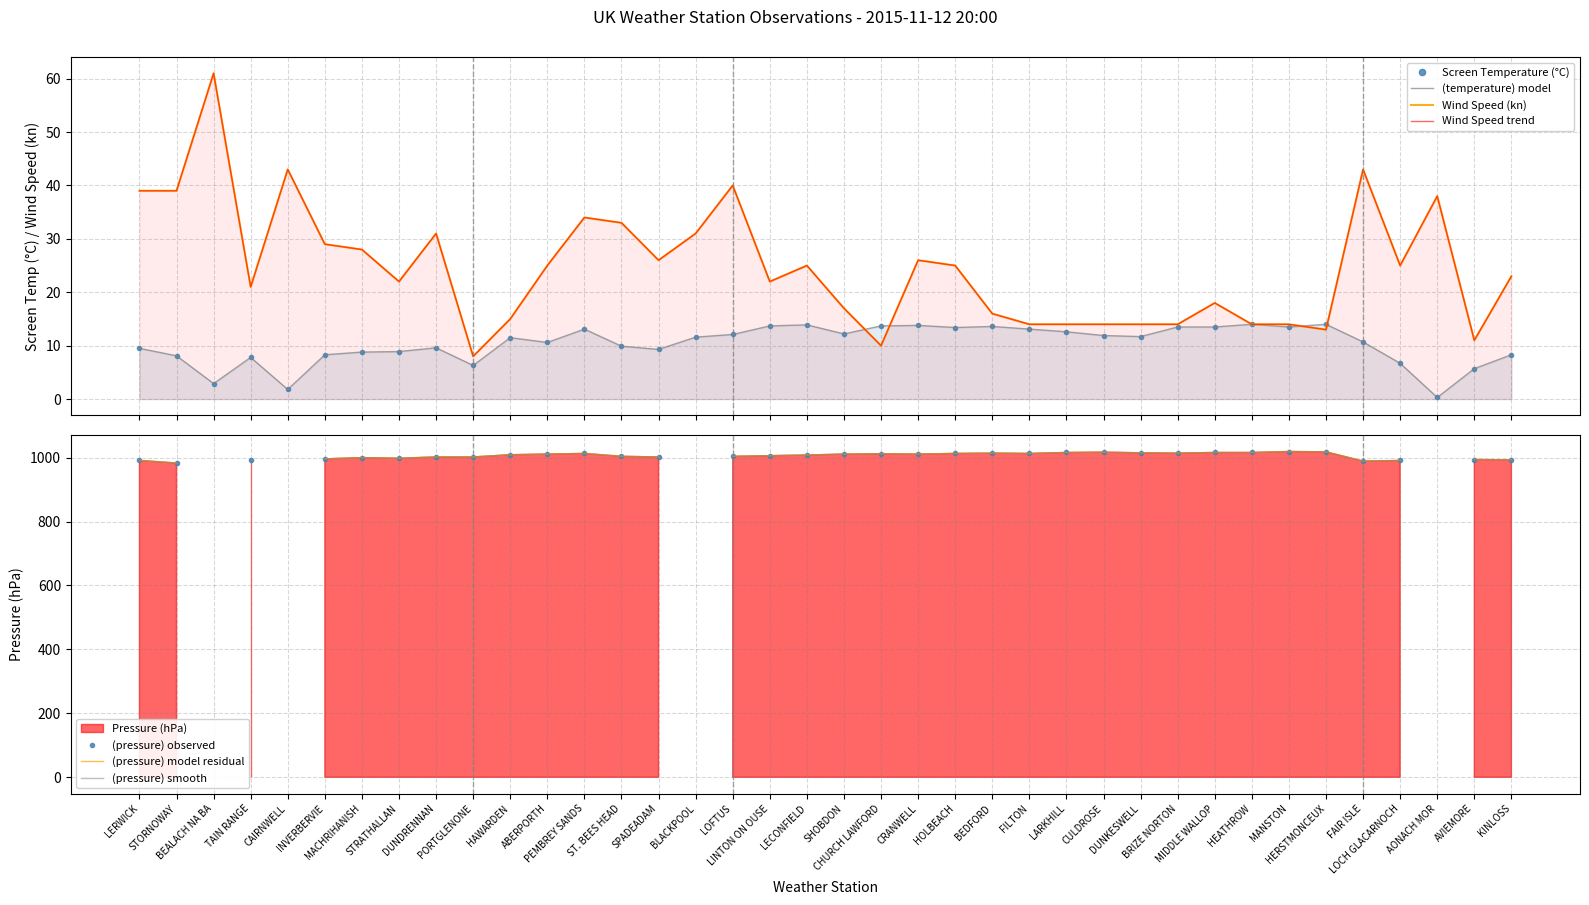

Rank the series by their average value, from lowest to highest.

Screen Temperature, Wind Speed